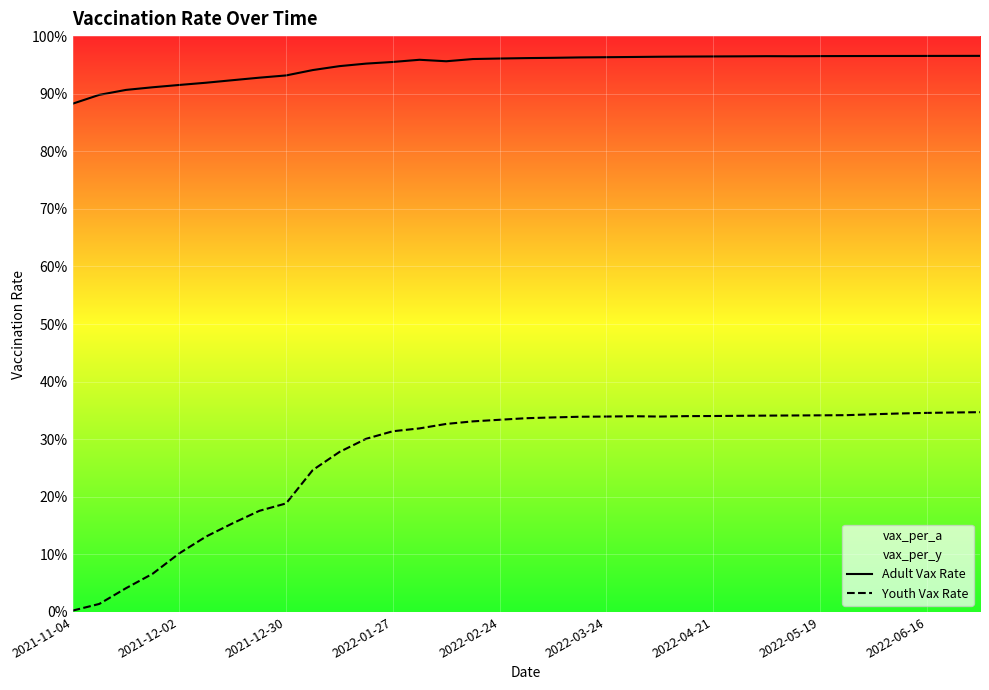

Is this an area chart (filled region under the line)?

No